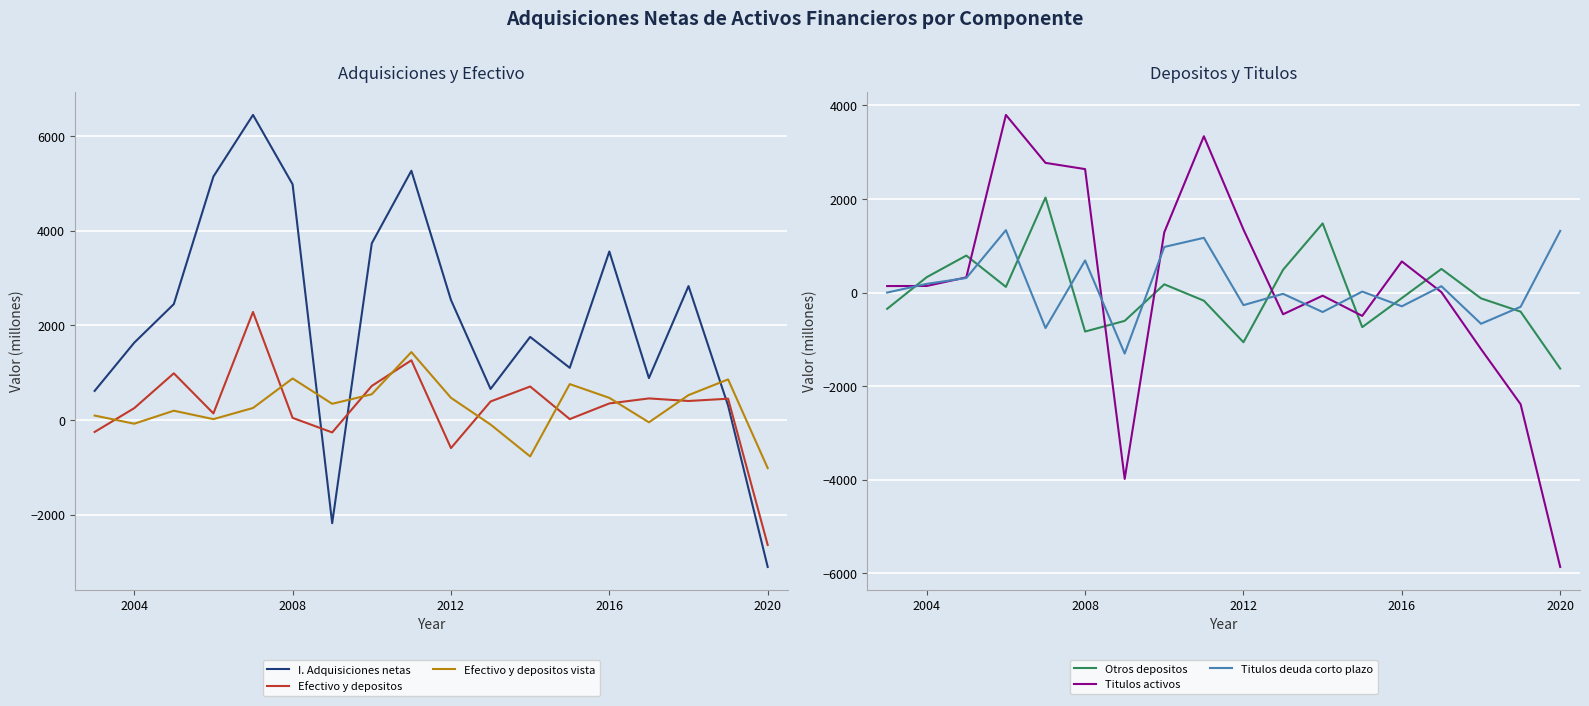

True or false: I. Adquisiciones netas has a value of 1175 at 2016.

False